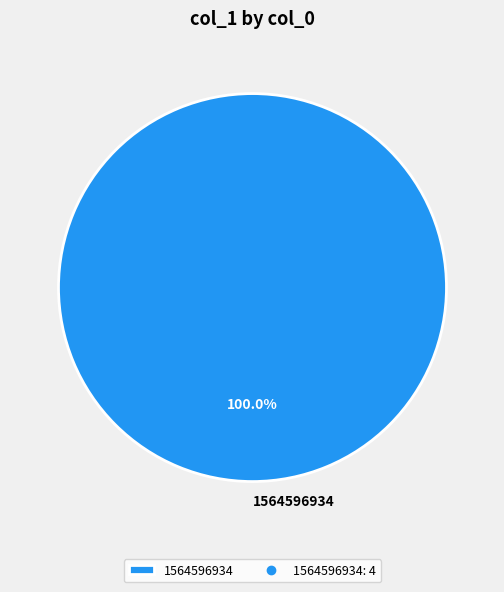

Which category accounts for the majority?

1564596934